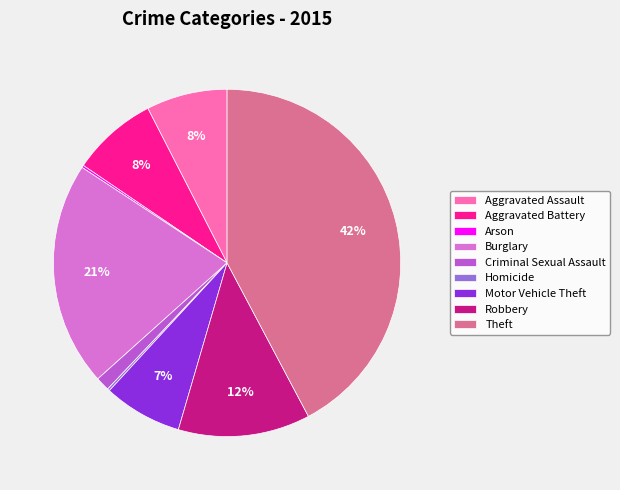

The Motor Vehicle Theft slice represents 7% of the pie. True or false?

True